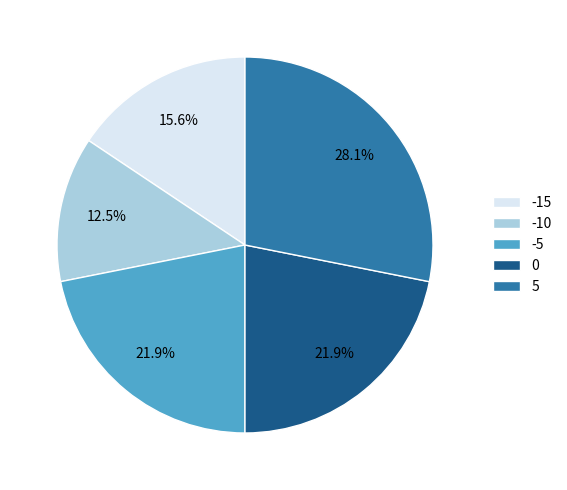

Is there any slice that represents more than half of the pie?

No